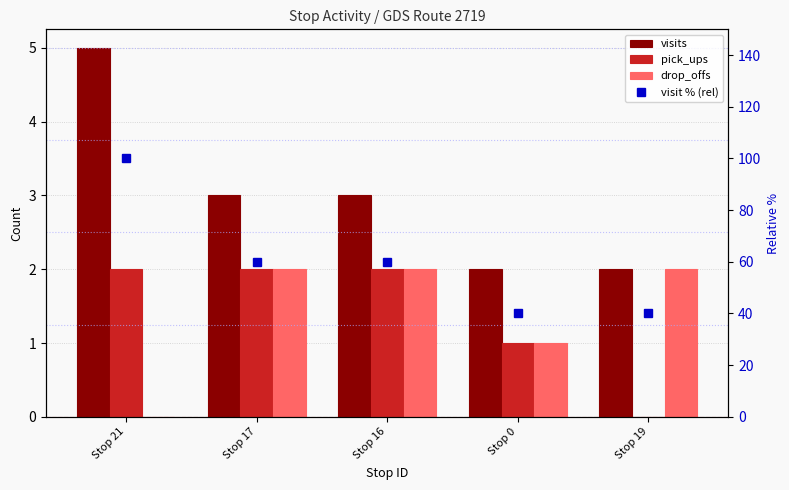

What is the label of the 4th bar from the right?

Stop 17